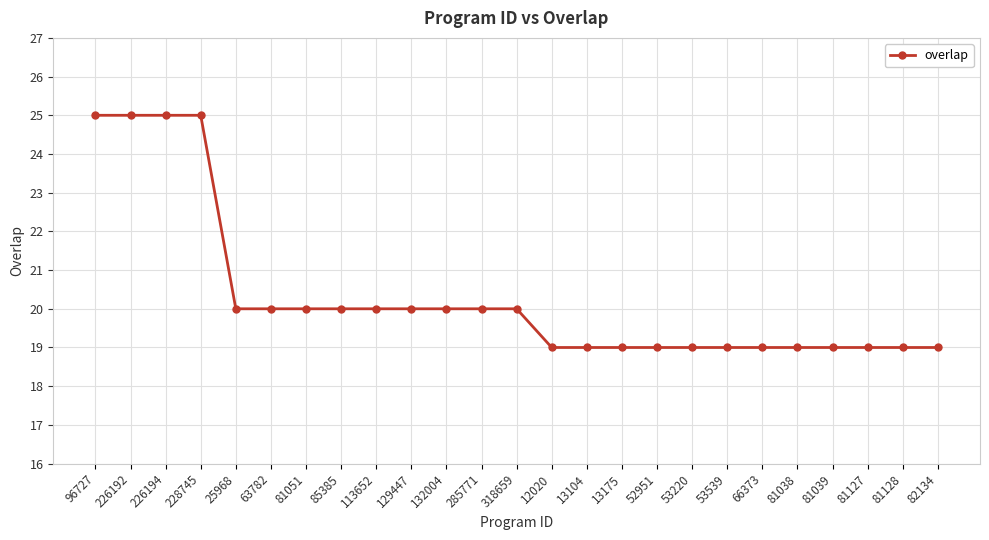

At which label does the data first exceed 20?

96727